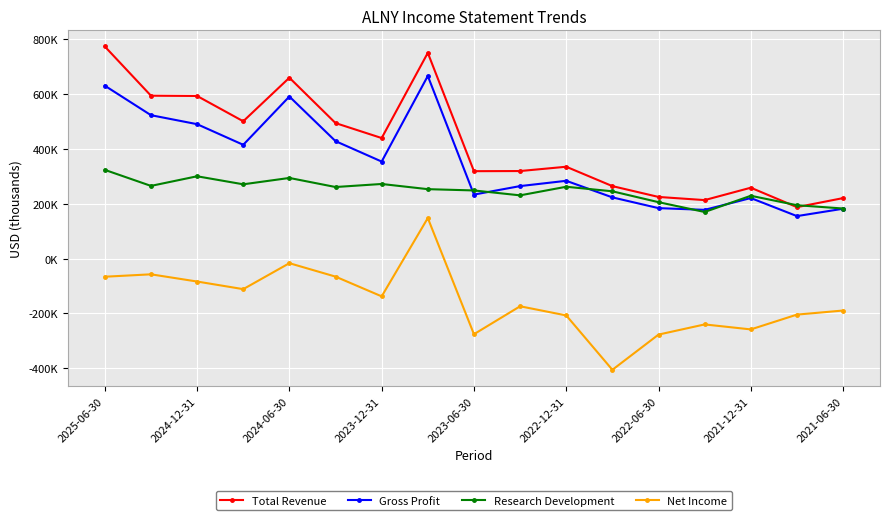

What are all the series names shown in the legend?

Total Revenue, Gross Profit, Research Development, Net Income